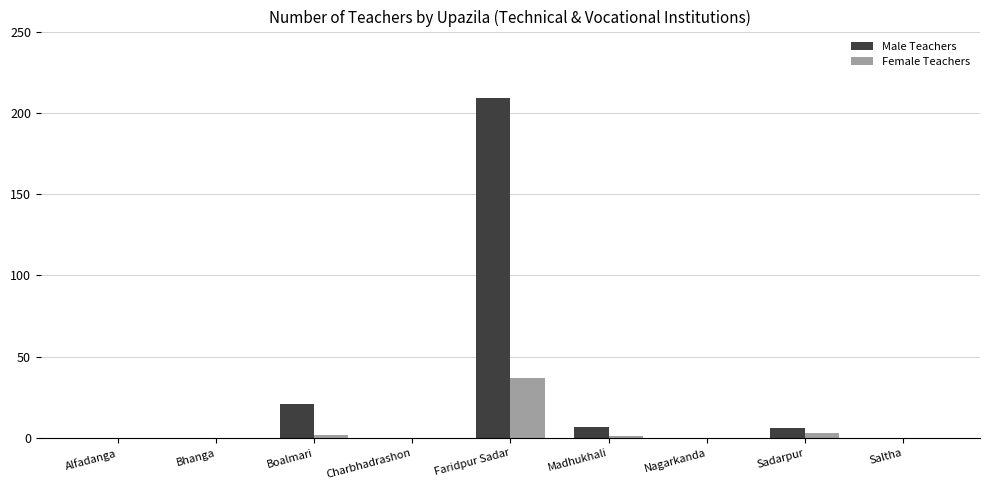

How many series are shown in this chart?

2